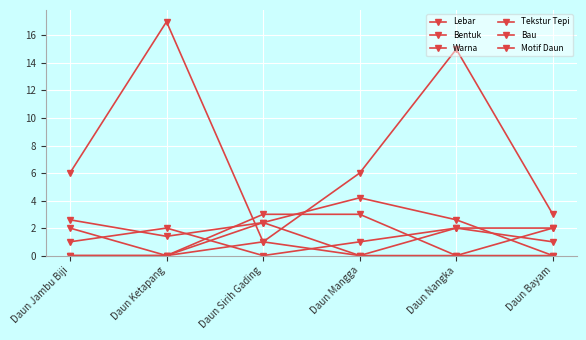

How many lines are shown in the chart?

6